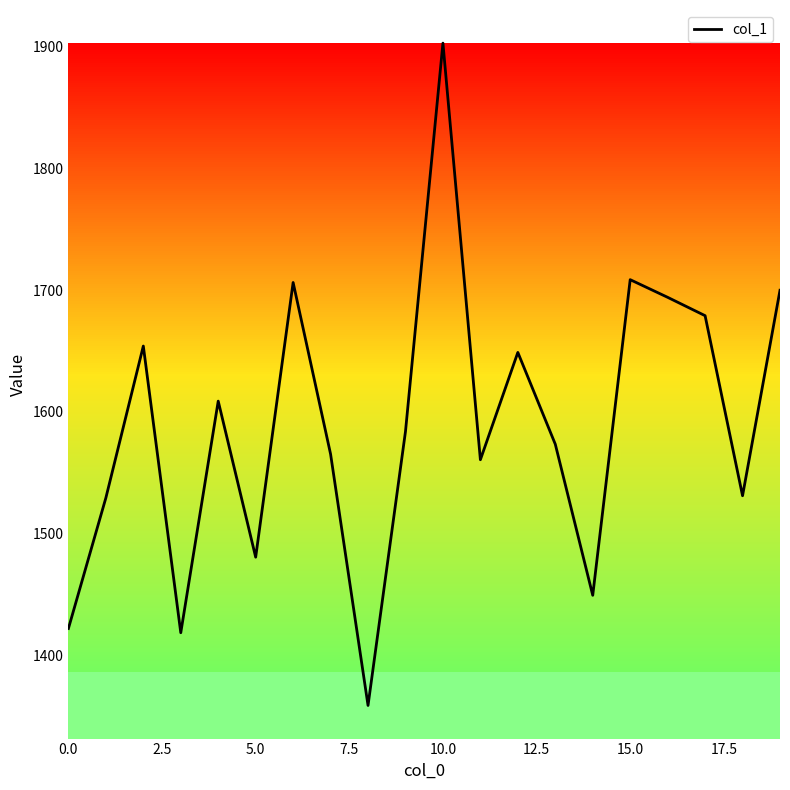

What is the minimum value shown in the chart?

1358.9